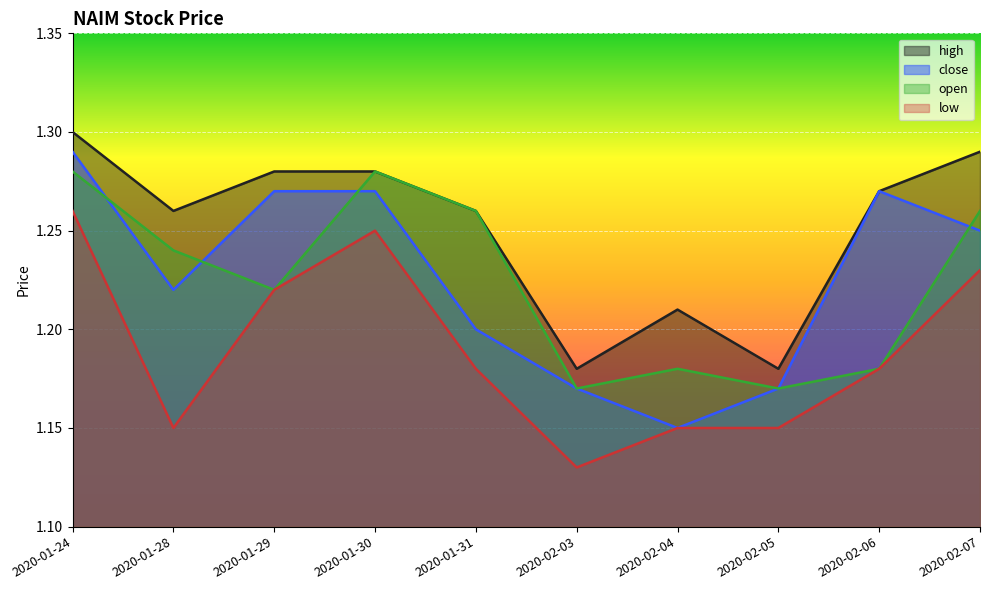

What value does the close series have at 2020-01-30?

1.3